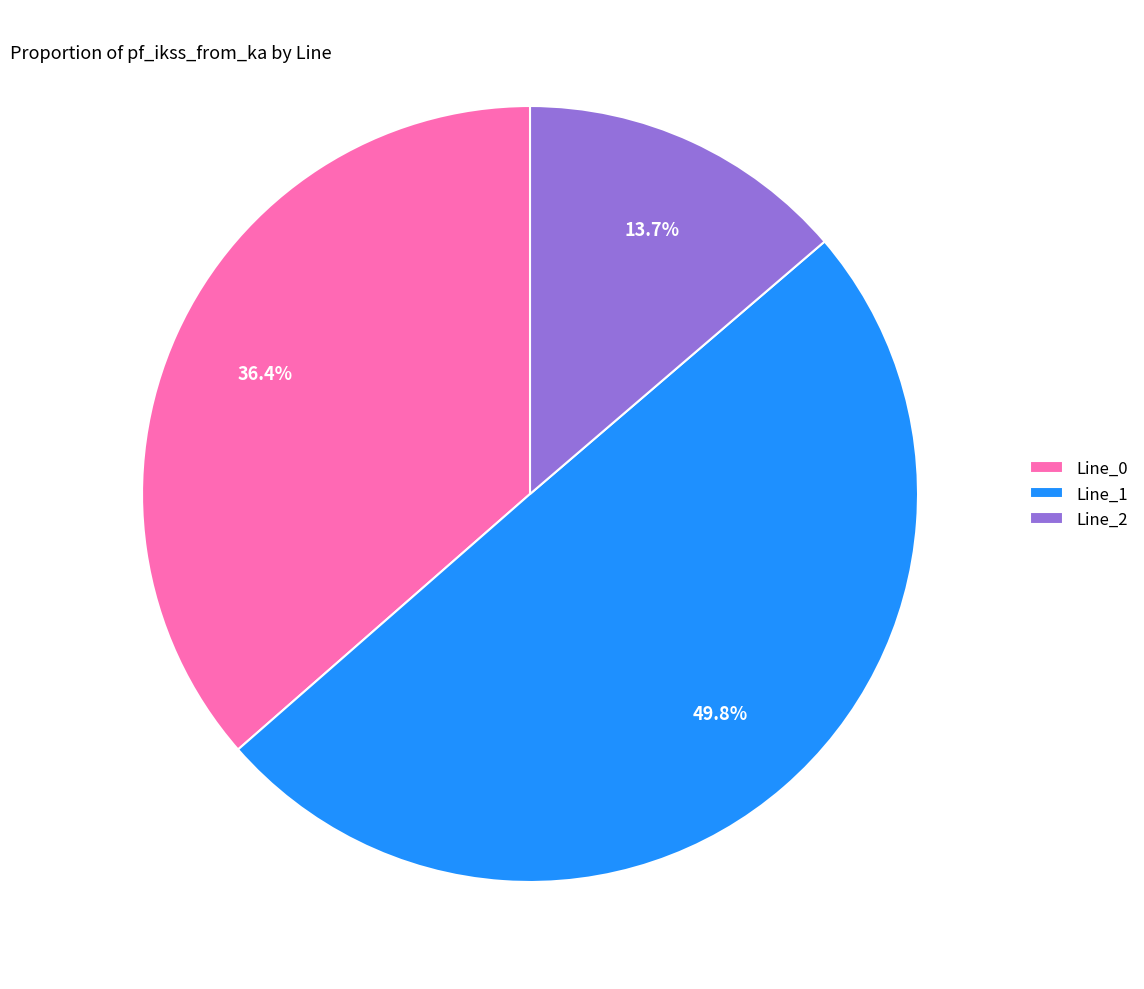

What percentage is the Line_2 slice, to the nearest percent?

14%